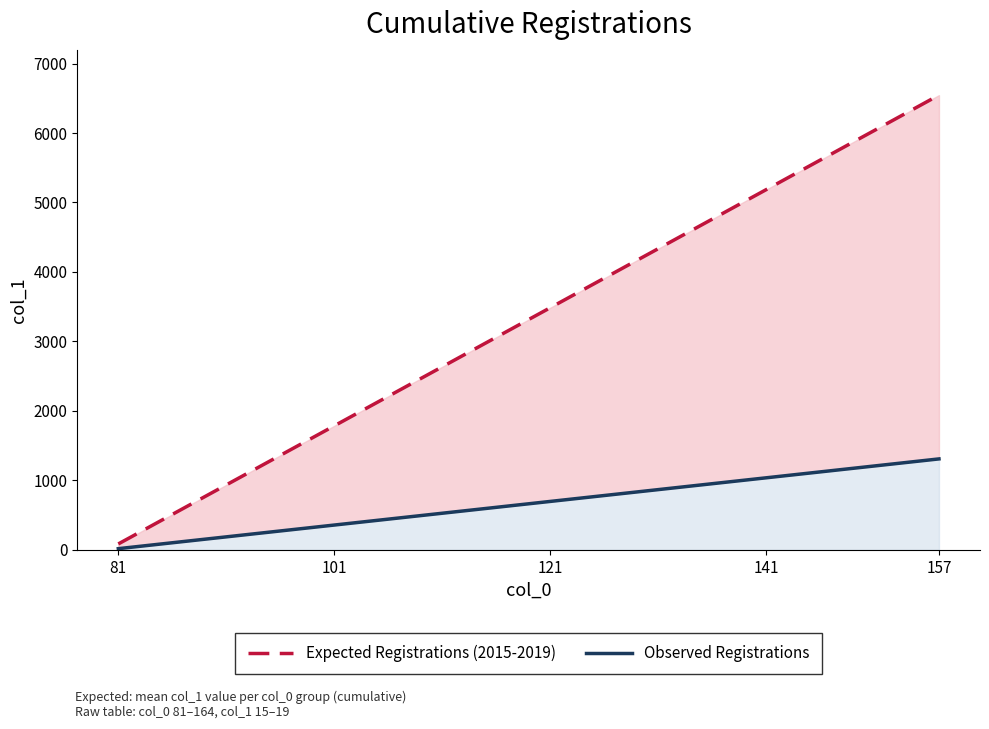

How many lines are shown in the chart?

2